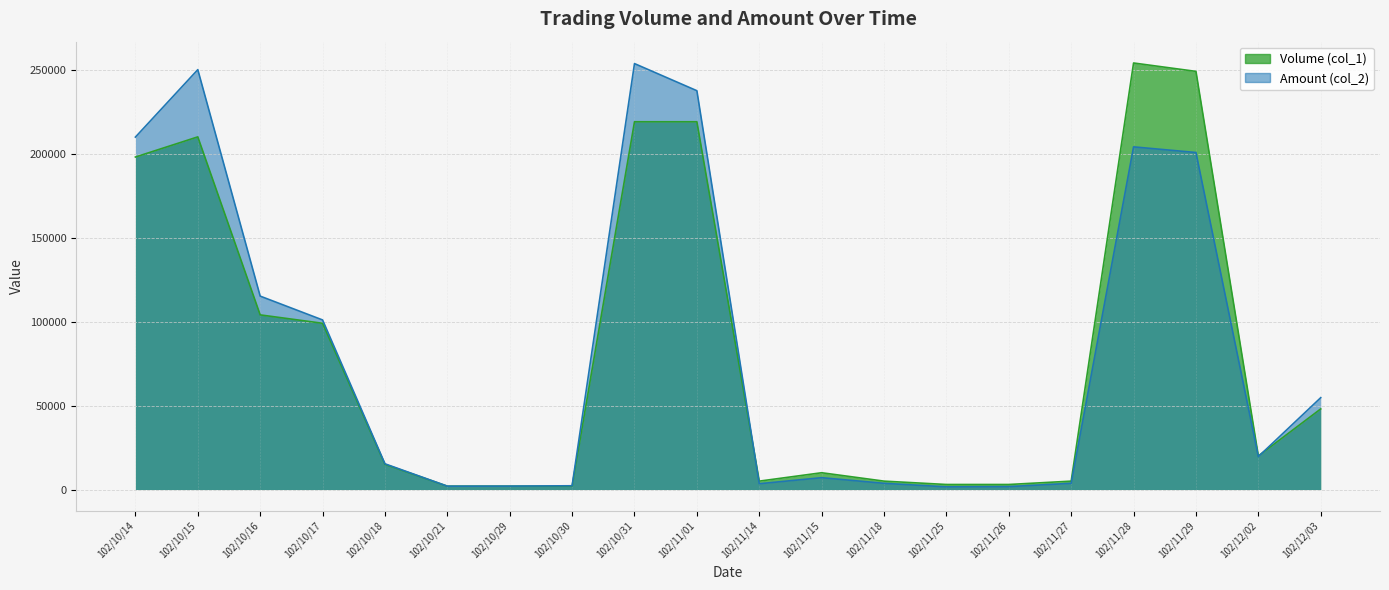

True or false: Volume (col_1) has more than 2 points higher than both neighbors.

True